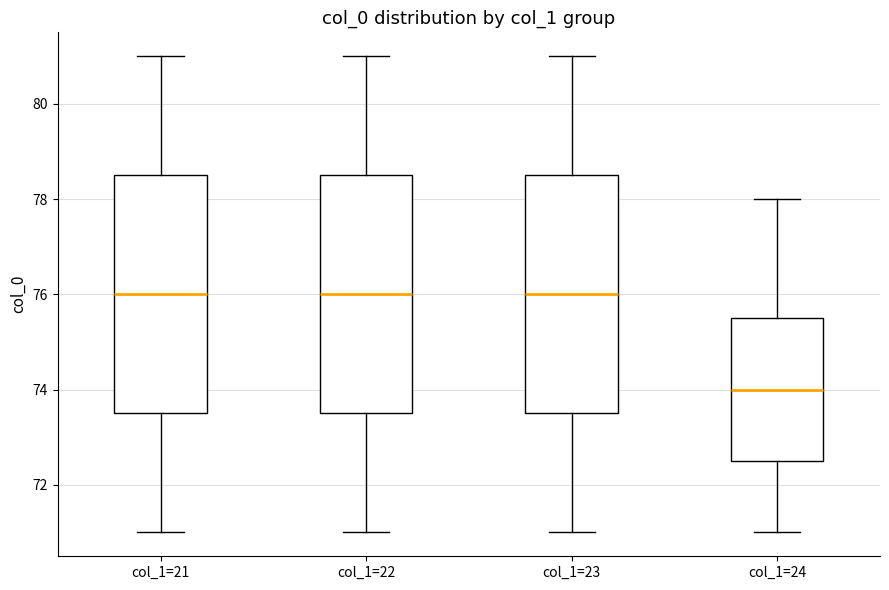

Reading left to right, transcribe this box plot: for each box, give where its median line is, the range the box spans, and where its two whiskers end, as read against the y-axis. The values are not printed on the chart, so give them approximately, as read against the axis.

col_1=21: median 76.0, box 73.6 to 78.6, whiskers 71.0 to 81.0
col_1=22: median 76.0, box 73.6 to 78.6, whiskers 71.0 to 81.0
col_1=23: median 76.0, box 73.6 to 78.6, whiskers 71.0 to 81.0
col_1=24: median 74.0, box 72.6 to 75.6, whiskers 71.0 to 78.0